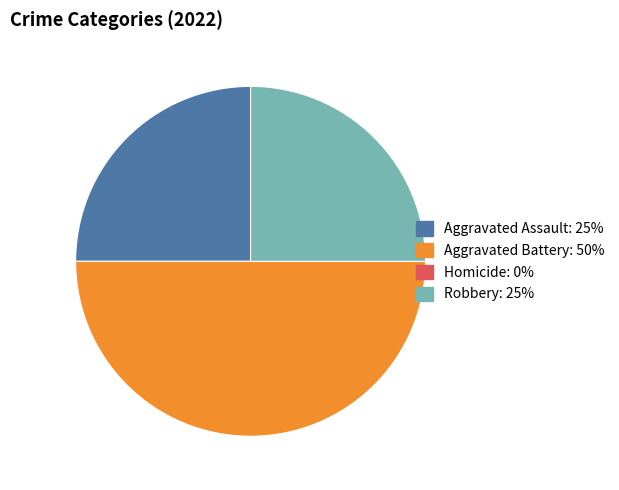

Count the number of slices in the pie.

3